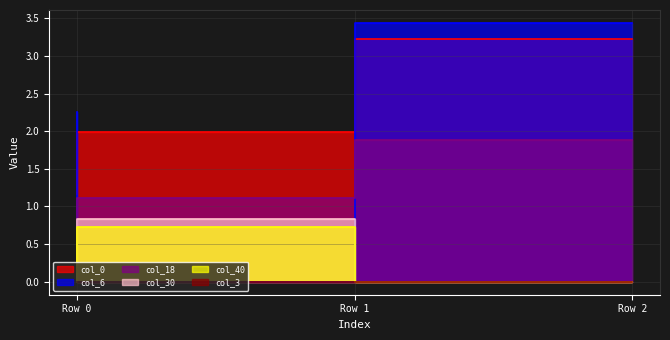

True or false: col_0 has a value of 2.0 at Row 1.

True